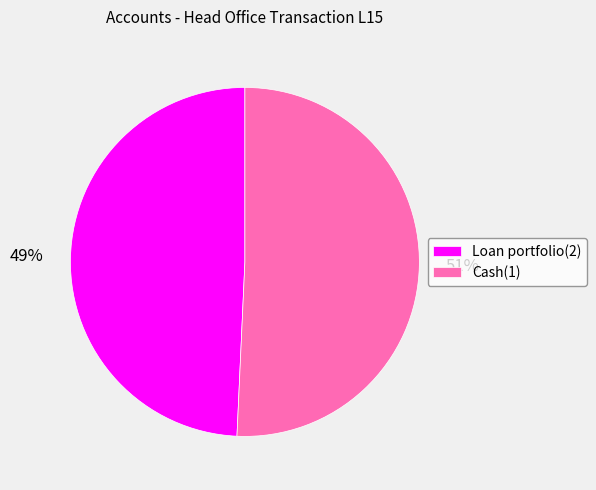

What is the largest slice in the pie chart?

Cash(1)